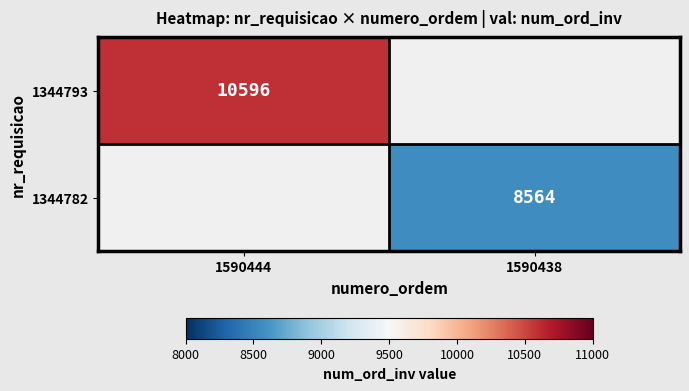

Count the number of data series in this chart.

2